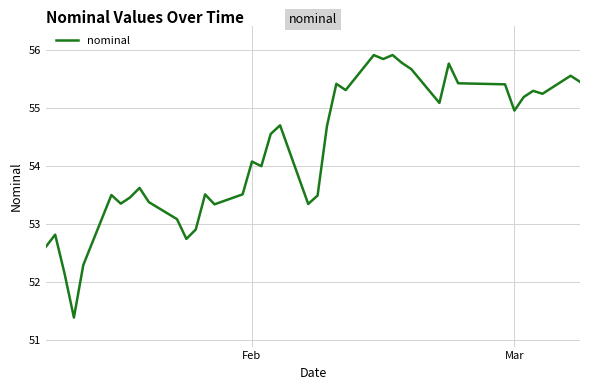

What is the greatest value displayed?

55.9